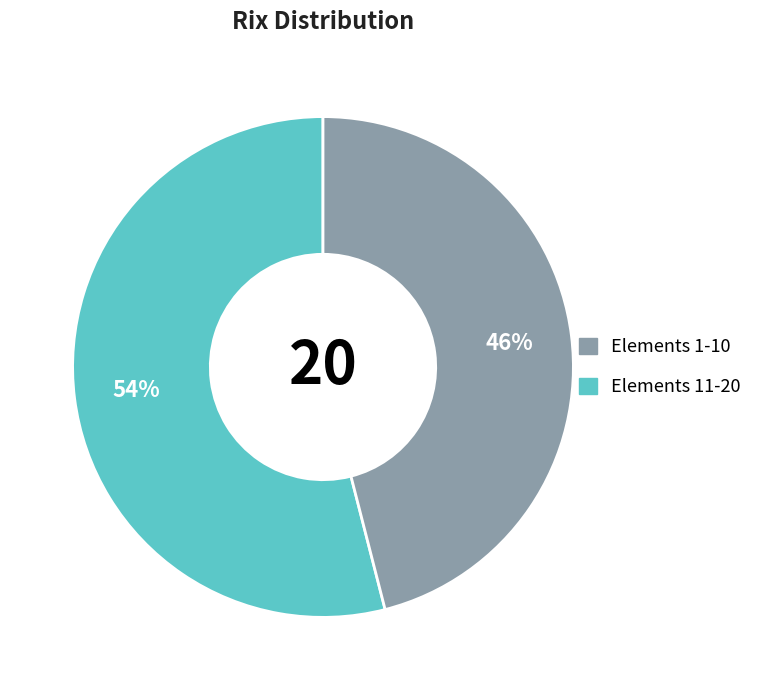

Is there any slice that represents more than half of the pie?

Yes